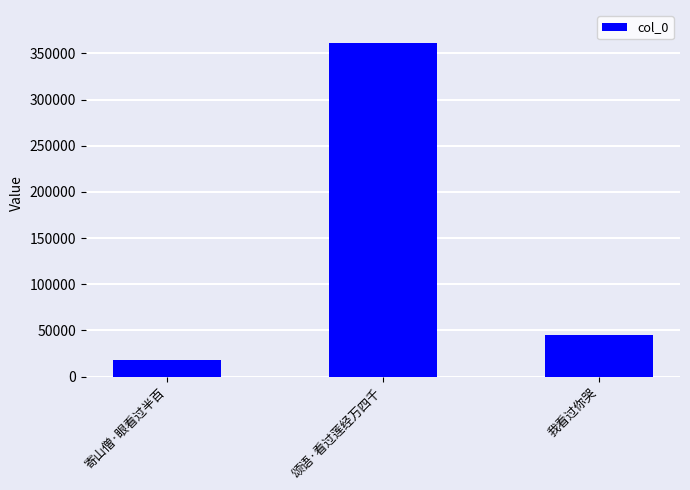

At which label is the value closest to 189655?

我看过你哭